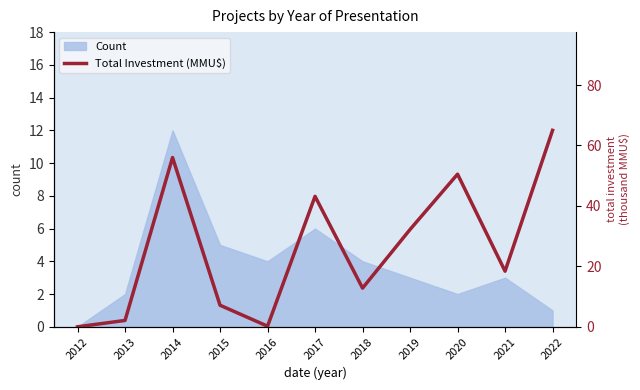

Which label corresponds to the smallest value in the chart?

2012